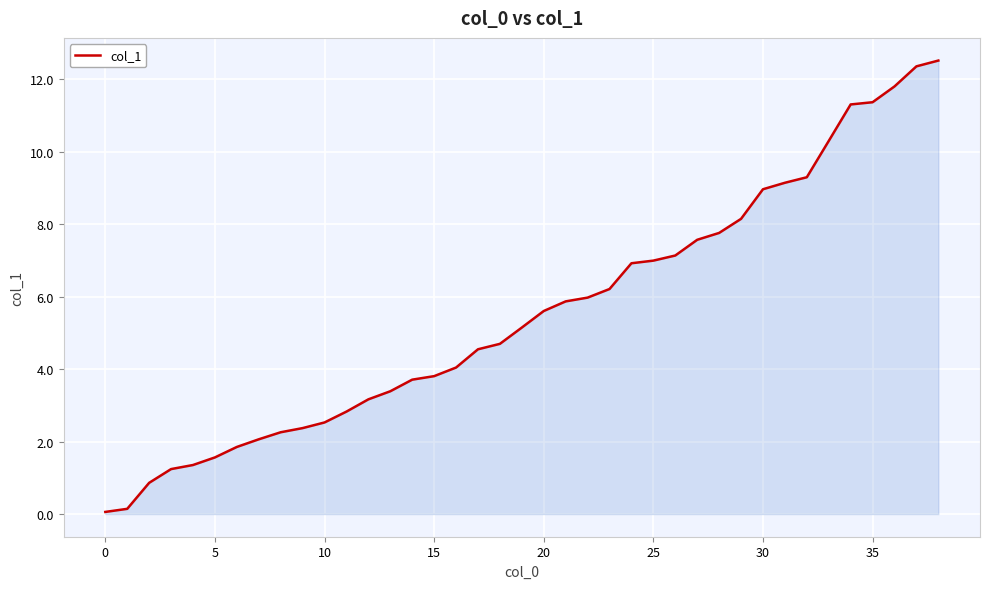

What is the difference between the maximum and minimum values?

12.5